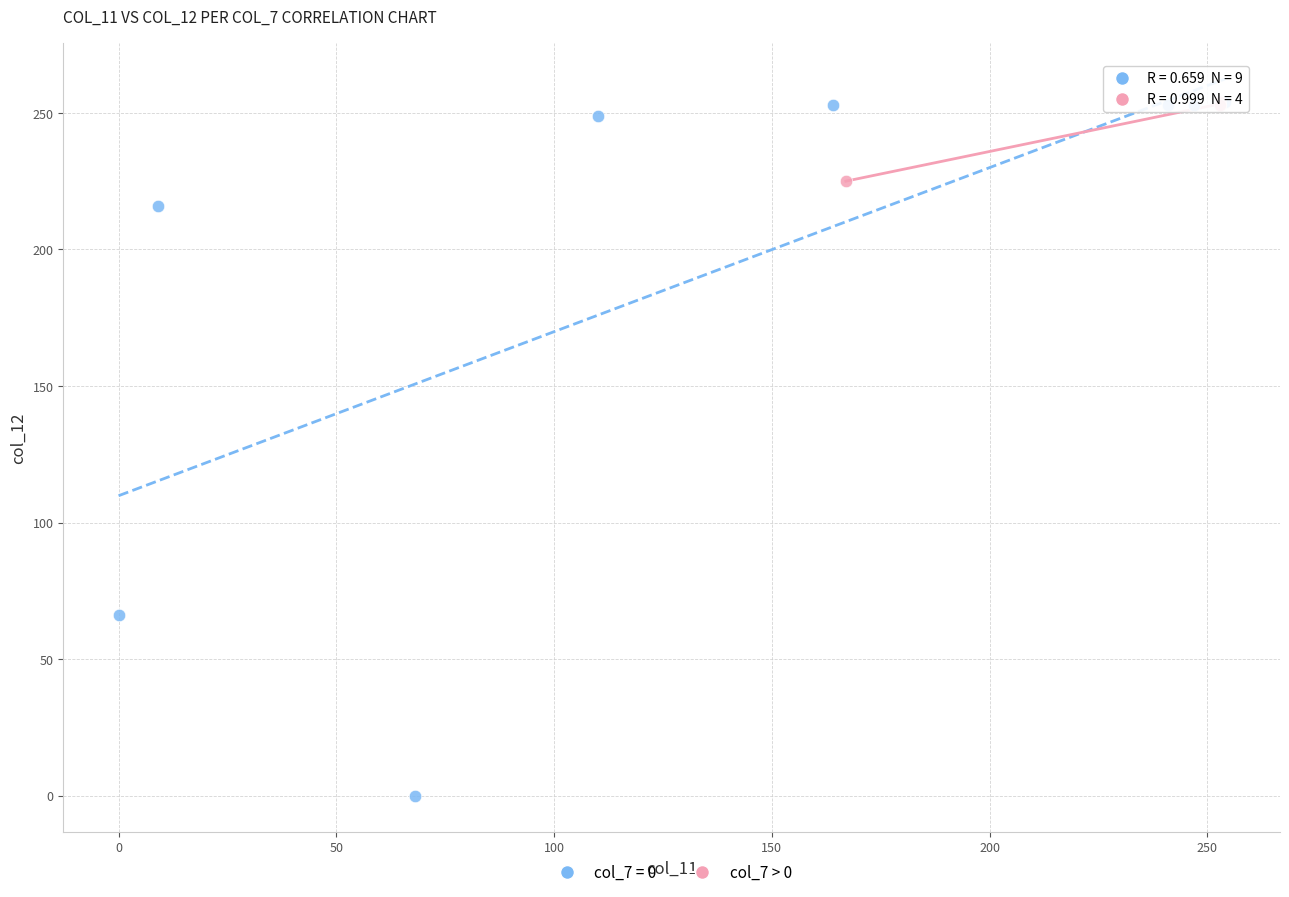

Which series contains the lowest Y value?

col_7 = 0